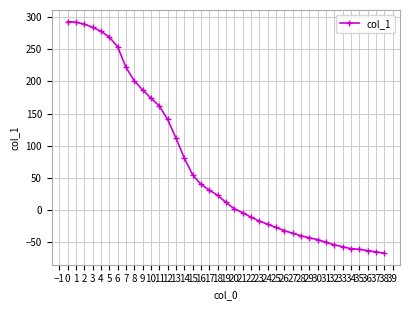

What is the minimum value shown in the chart?

-67